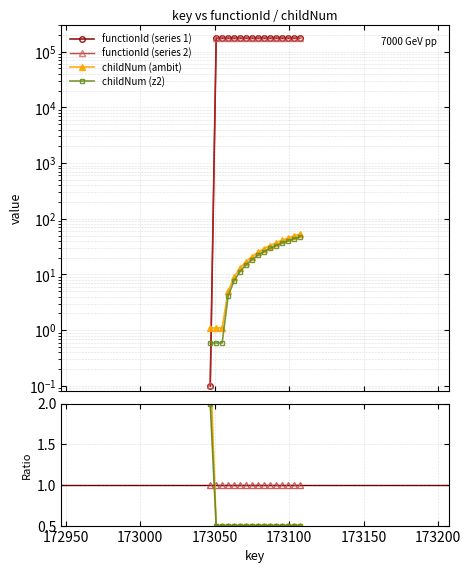

Which series has the largest range (max minus min)?

functionId